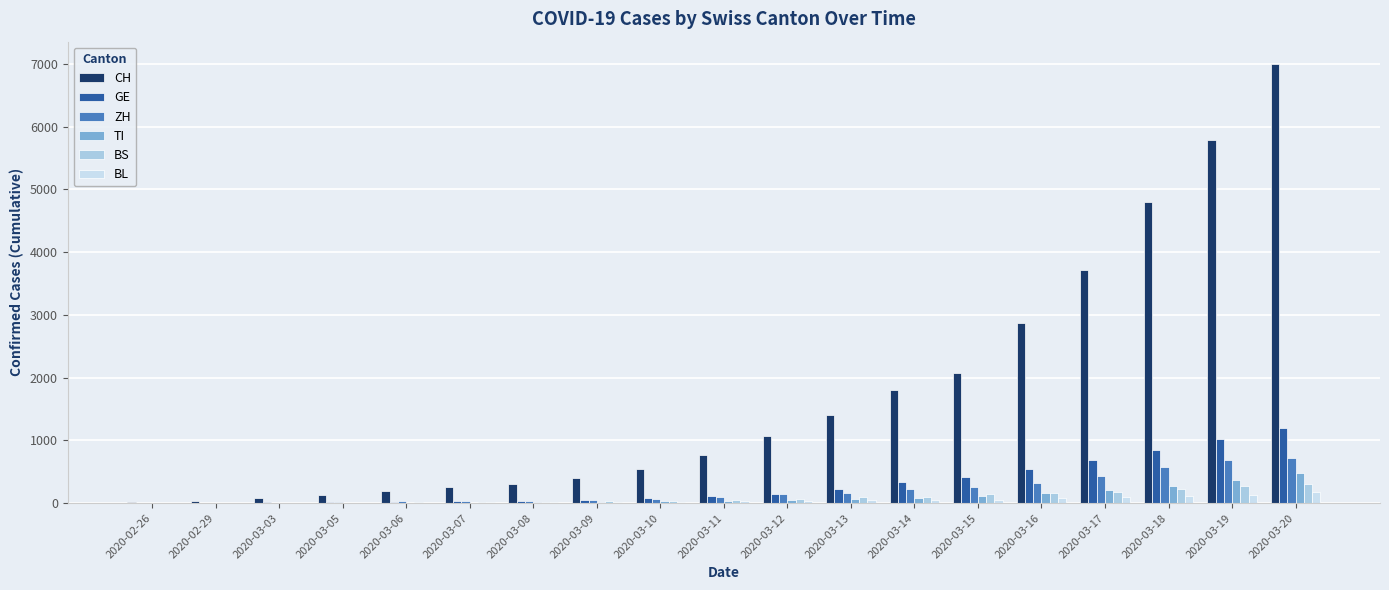

How many data points does each series have?

19